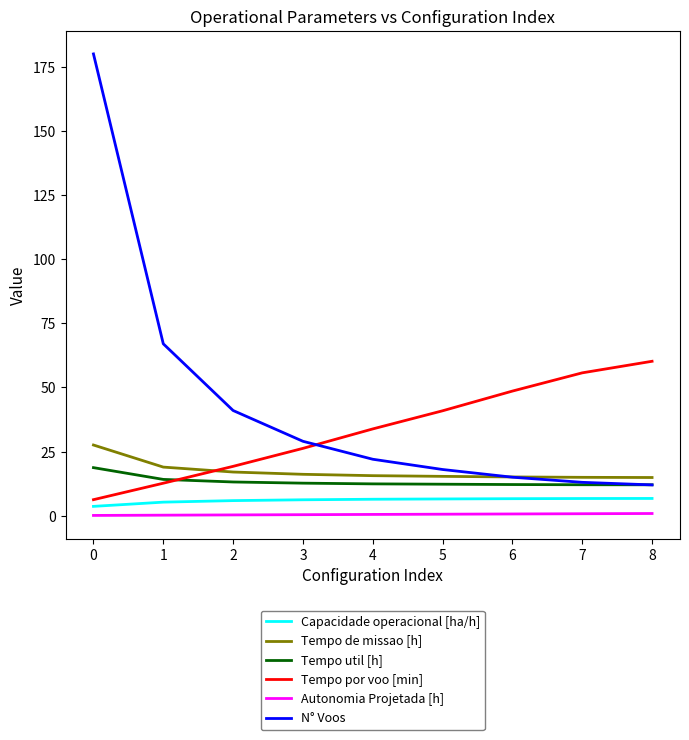

True or false: N° Voos and Capacidade operacional [ha/h] intersect in this chart.

False